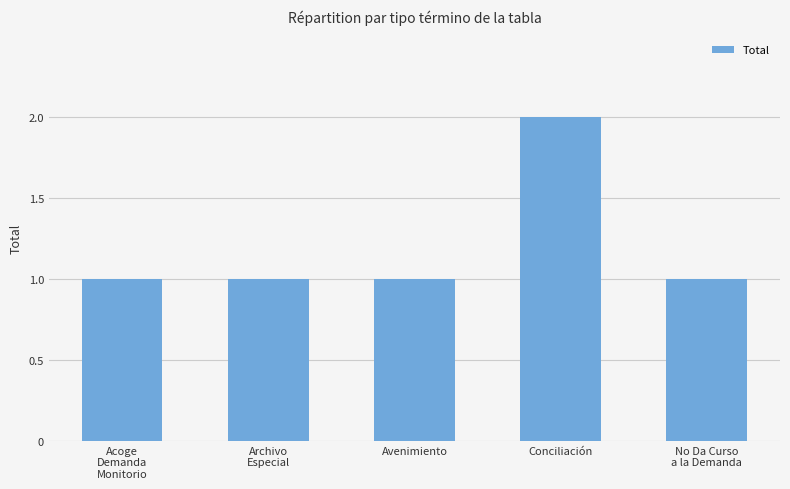

What is the value of the 5th bar from the left?

1